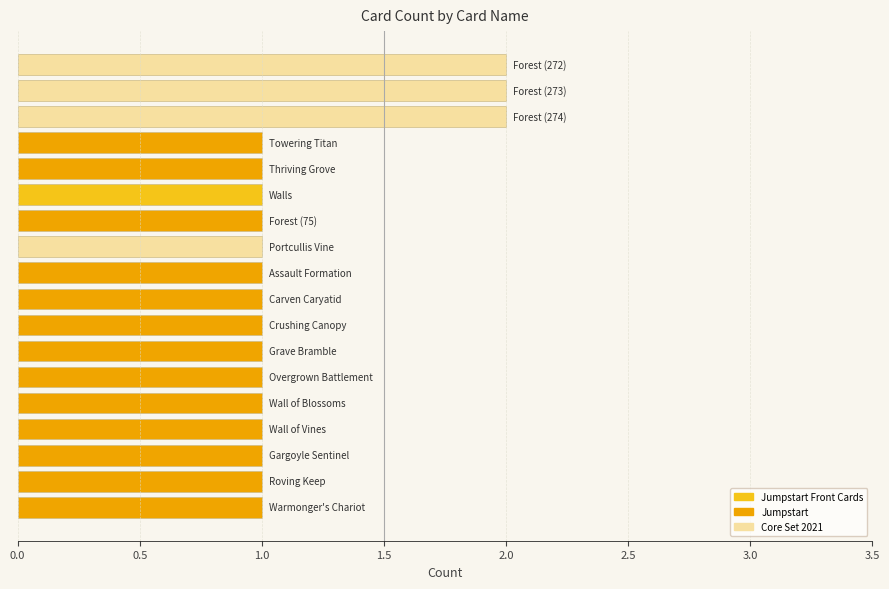

What is the sum of all values?

21